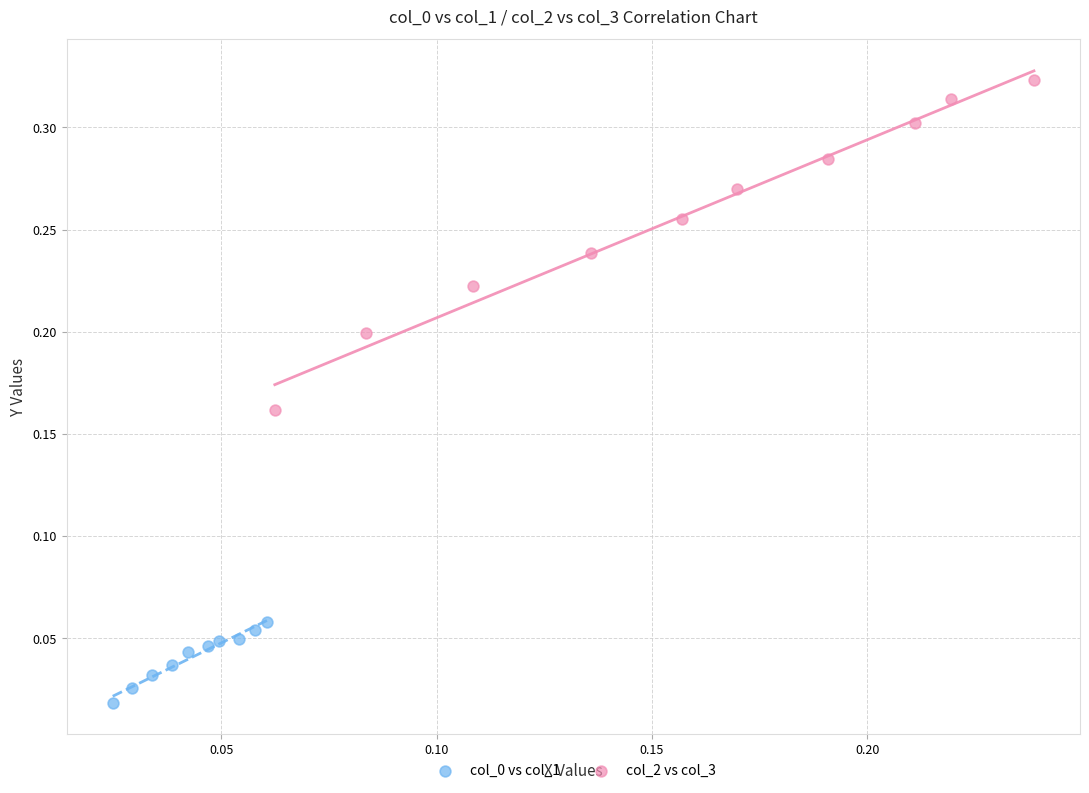

Which series has the widest spread of Y values?

col_2 vs col_3